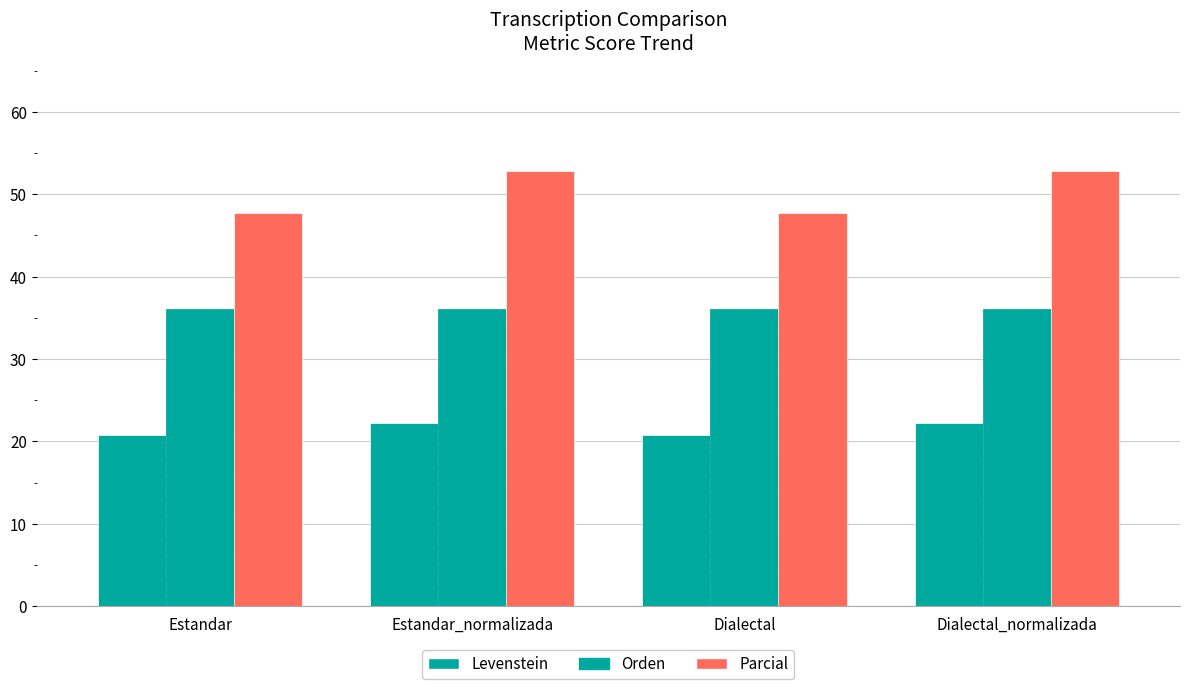

Which series changed the most between Dialectal and Dialectal_normalizada?

Parcial